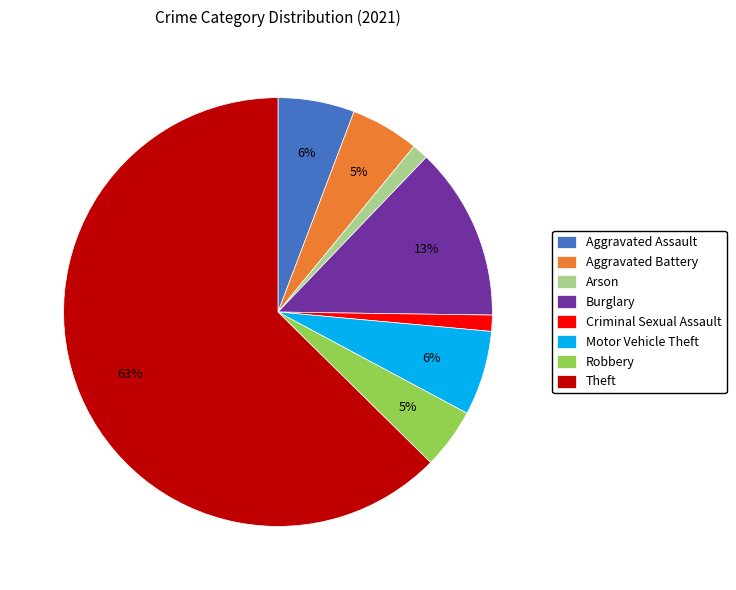

Do Burglary and Aggravated Battery together represent more than half of the pie?

No